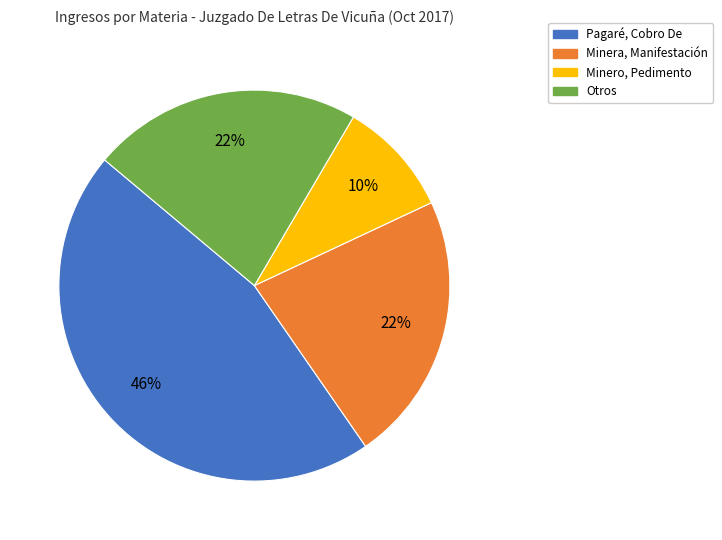

Does any single category account for the majority?

No